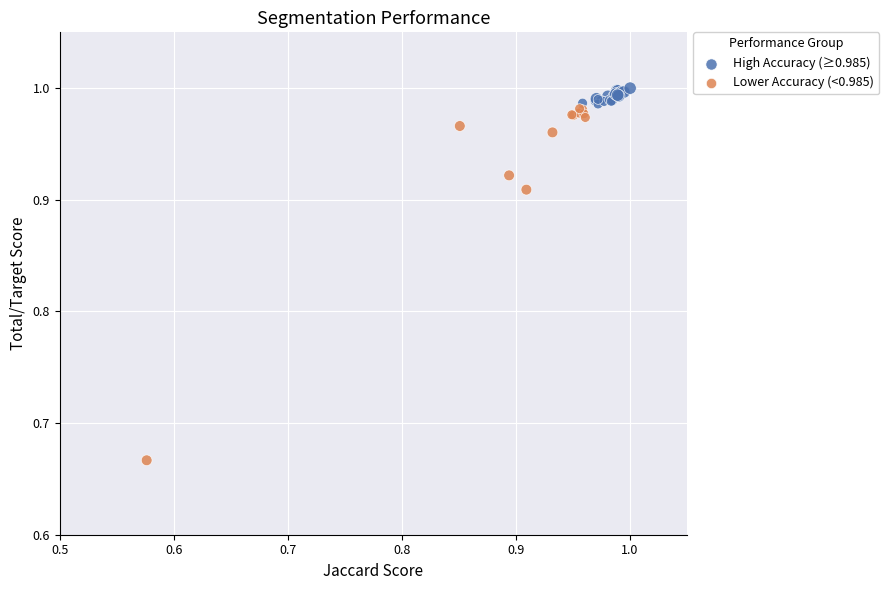

What are all the series names shown in the legend?

High Accuracy (≥0.985), Lower Accuracy (<0.985)